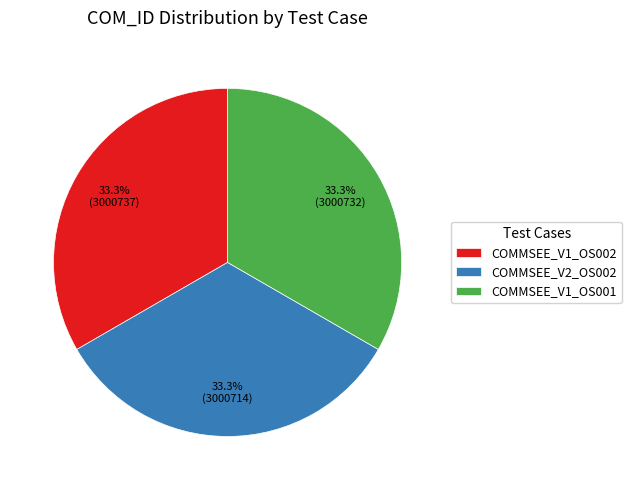

Is the sum of COMMSEE_V1_OS002 and COMMSEE_V1_OS001 greater than half?

Yes